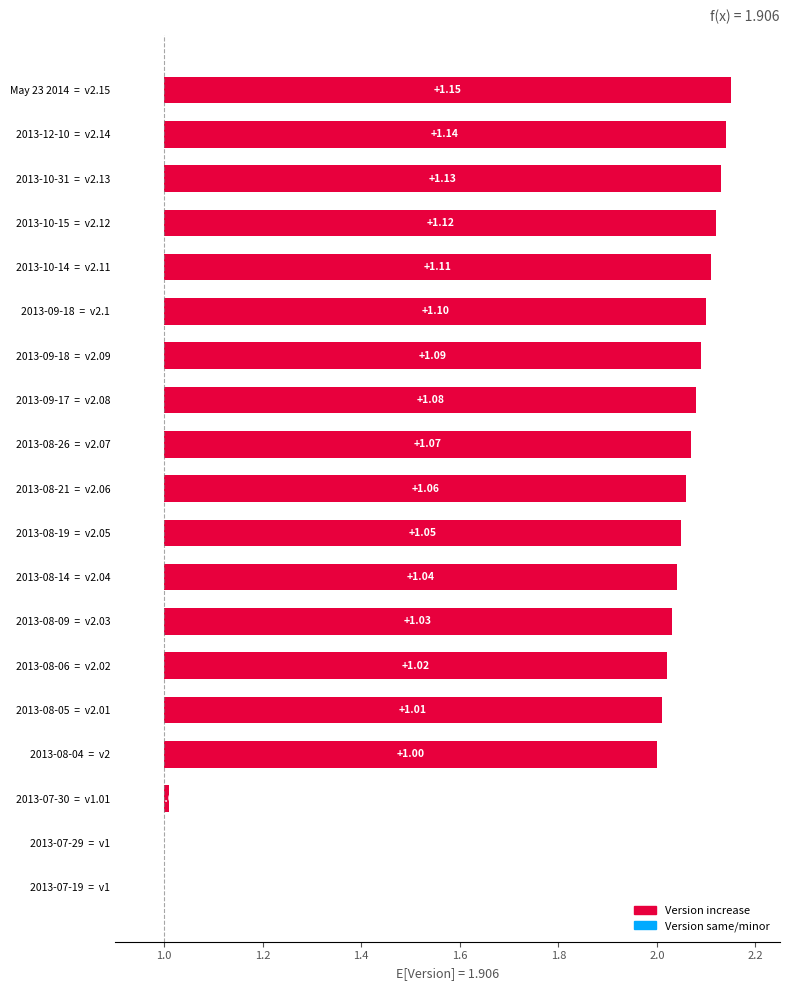

What is the value of the 9th bar from the left?

2.0